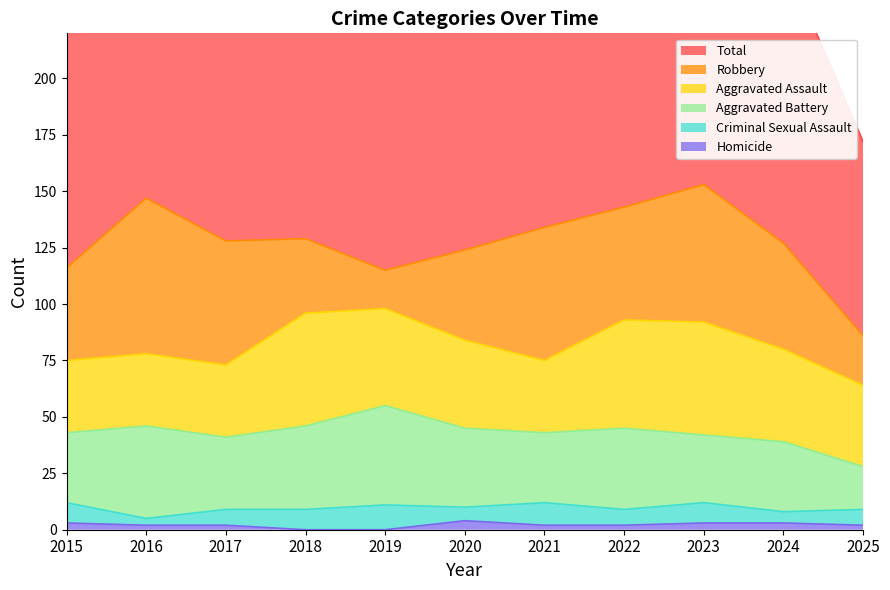

At which category does Aggravated Assault reach its first local peak?

2018